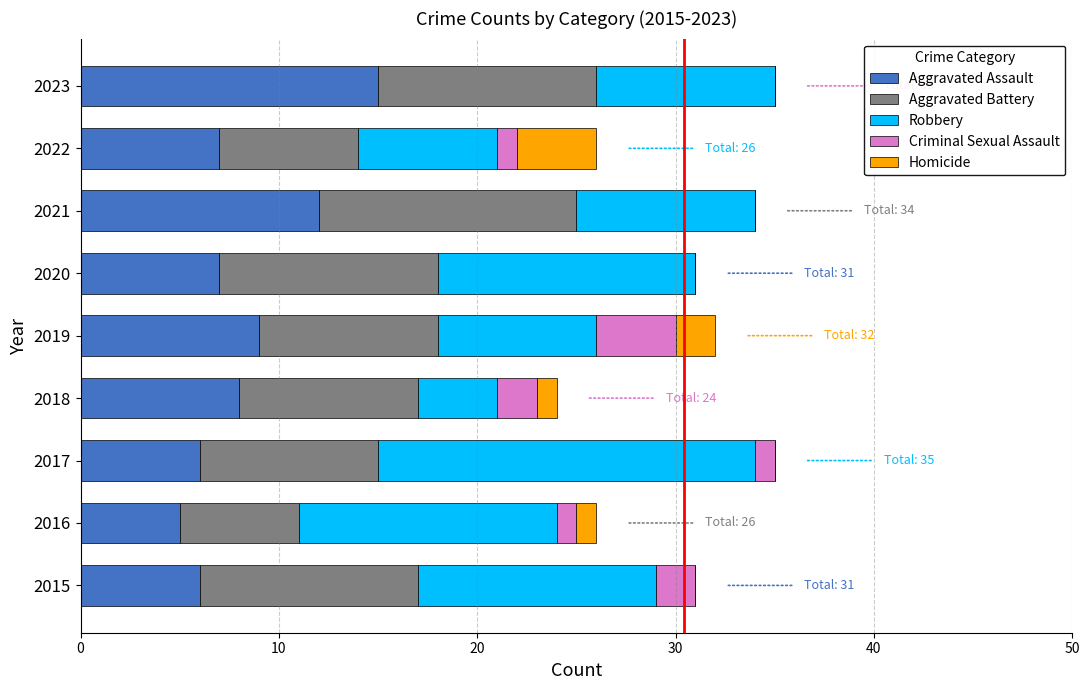

The Aggravated Assault series shows 3 at 2018. True or false?

False